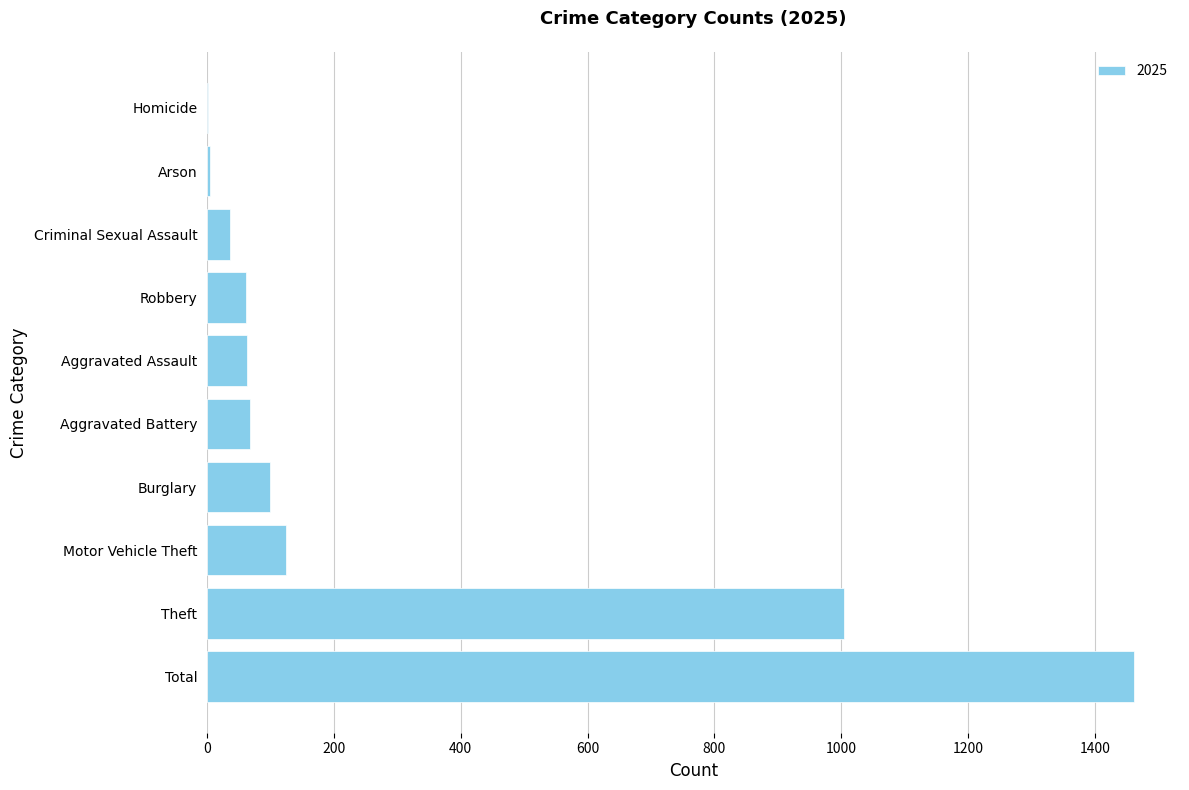

Count the number of categories in the chart.

10